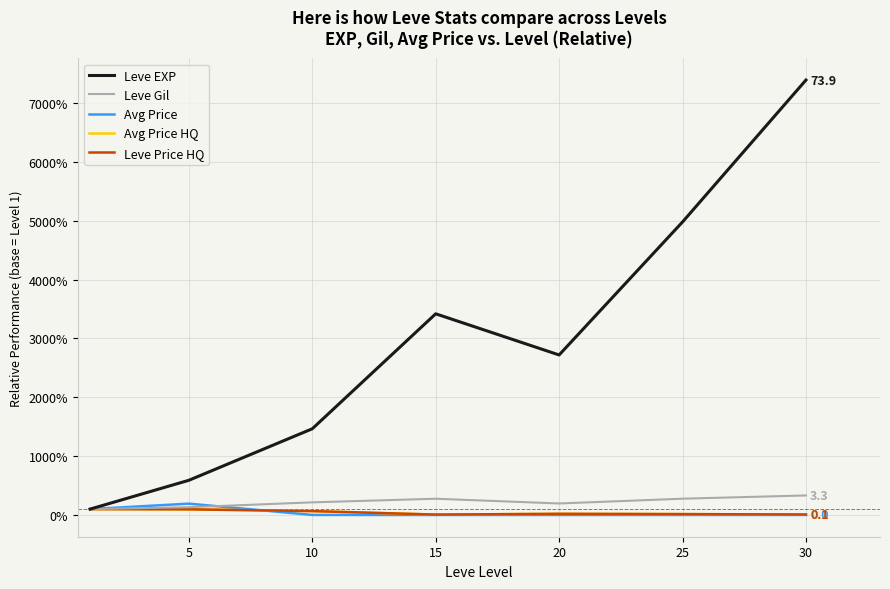

At which category does Leve Price HQ reach its first local valley?

15